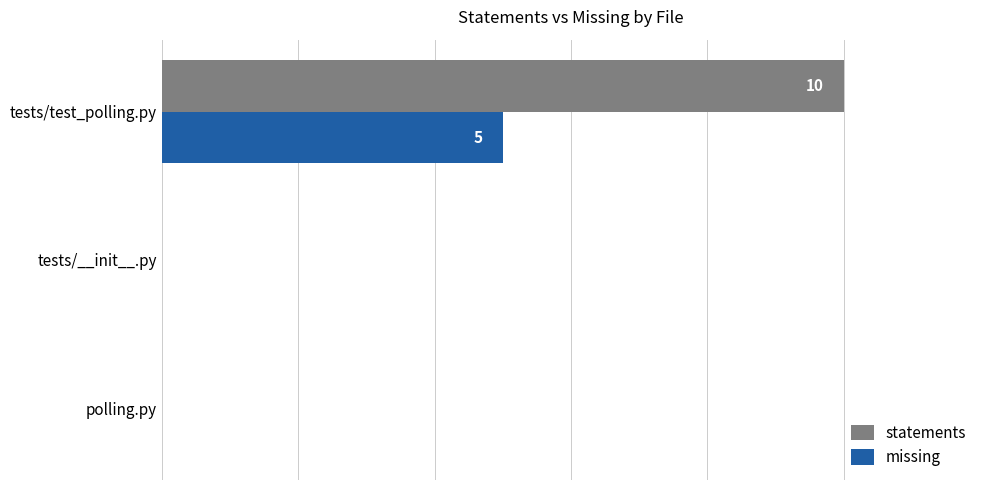

What are all the series names shown in the legend?

statements, missing